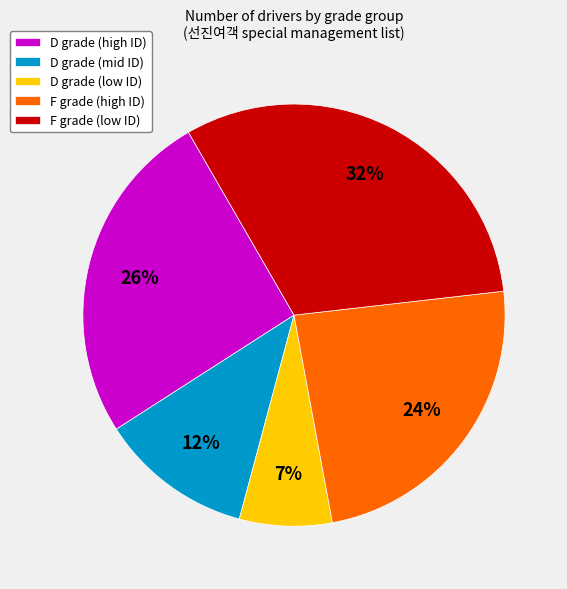

Does any single category account for the majority?

No